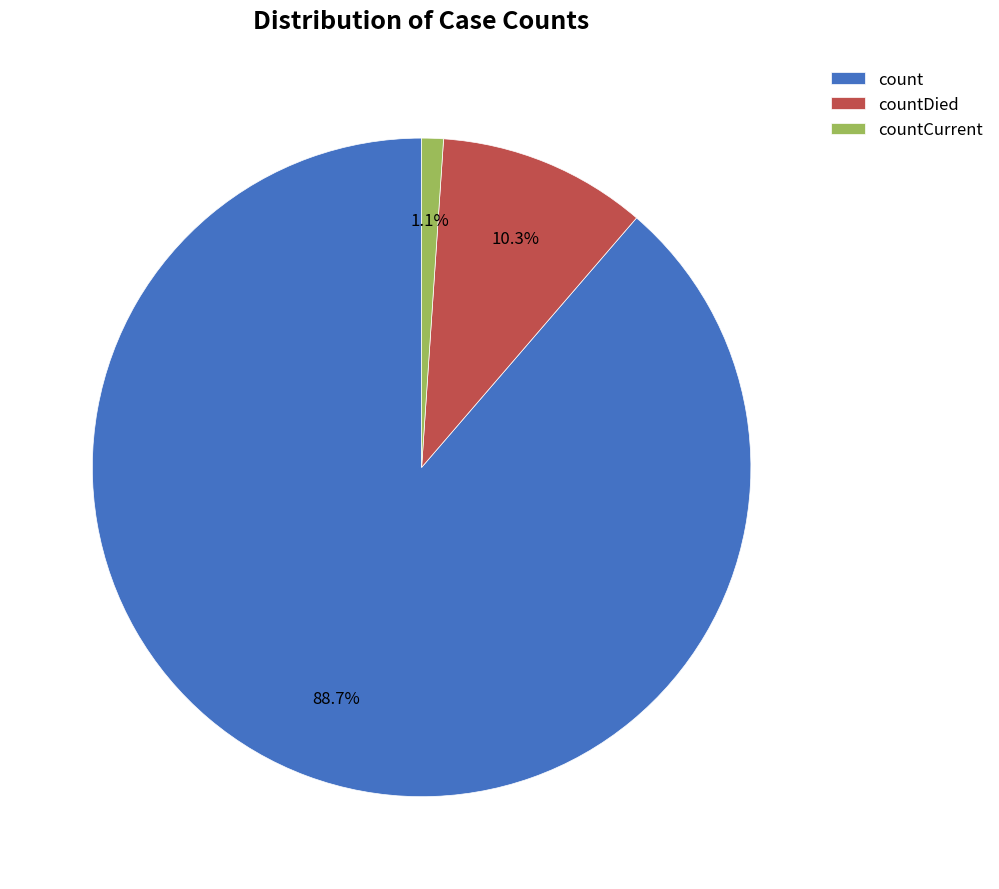

The count slice represents 95% of the pie. True or false?

False